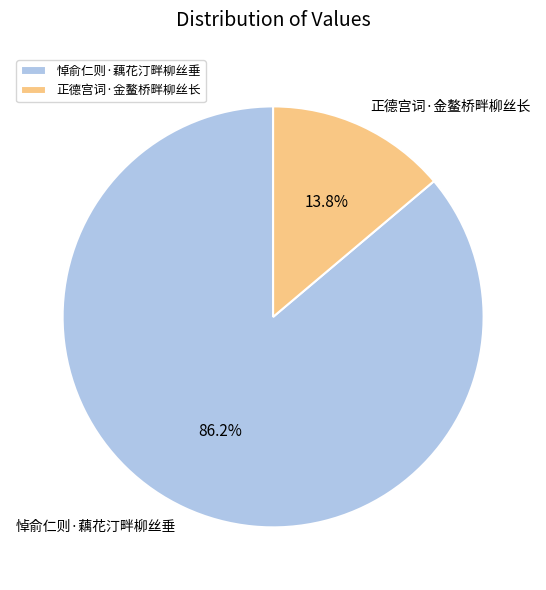

To the nearest percent, what portion does 悼俞仁则·藕花汀畔柳丝垂 represent?

86%